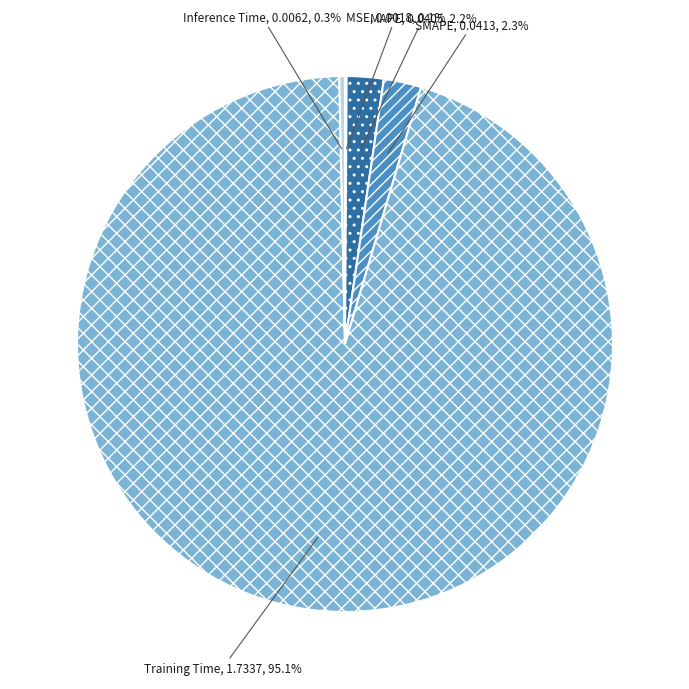

Which category has the biggest portion of the pie?

Training Time